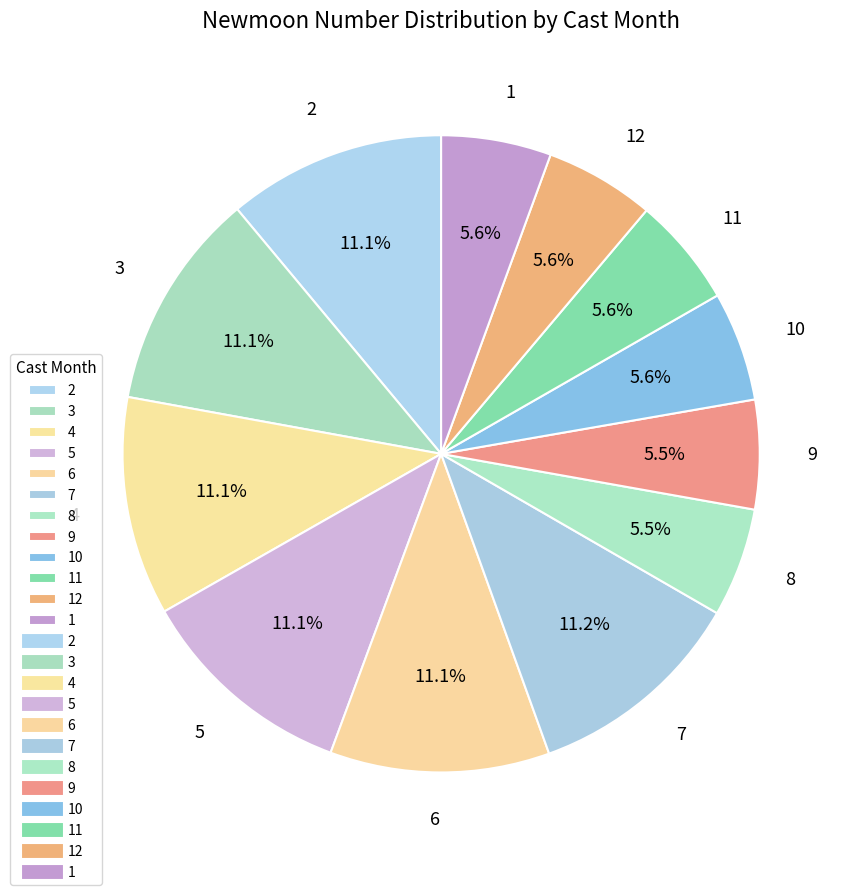

Is the sum of 6 and 9 greater than half?

No